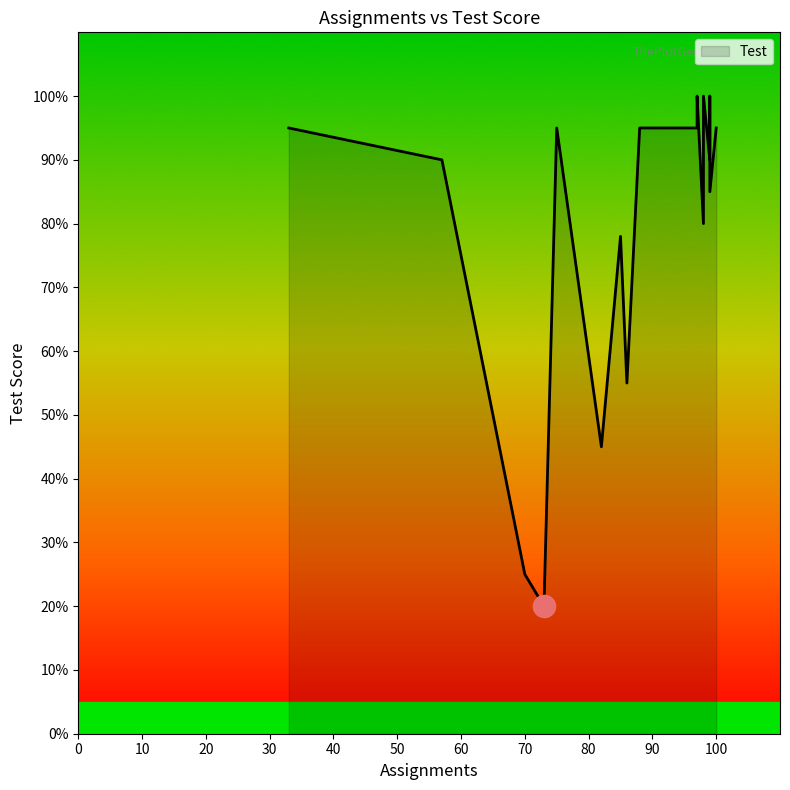

What is the ratio of the value at 99 to the value at 82?

2.0